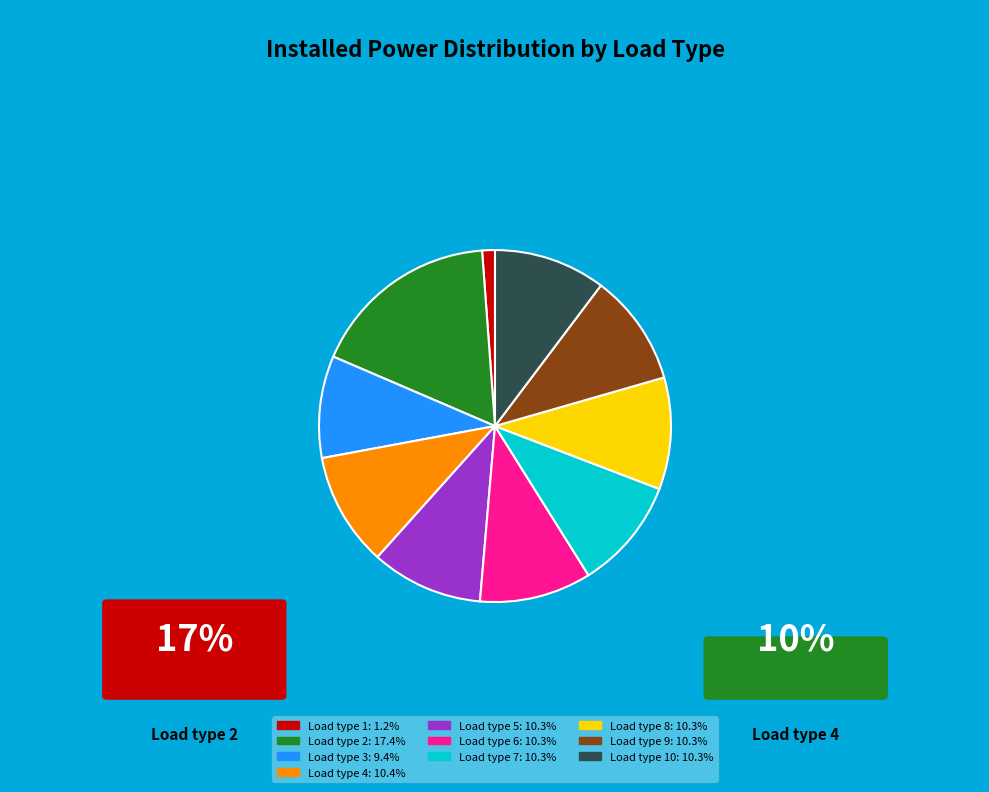

Is there any slice that represents more than half of the pie?

No